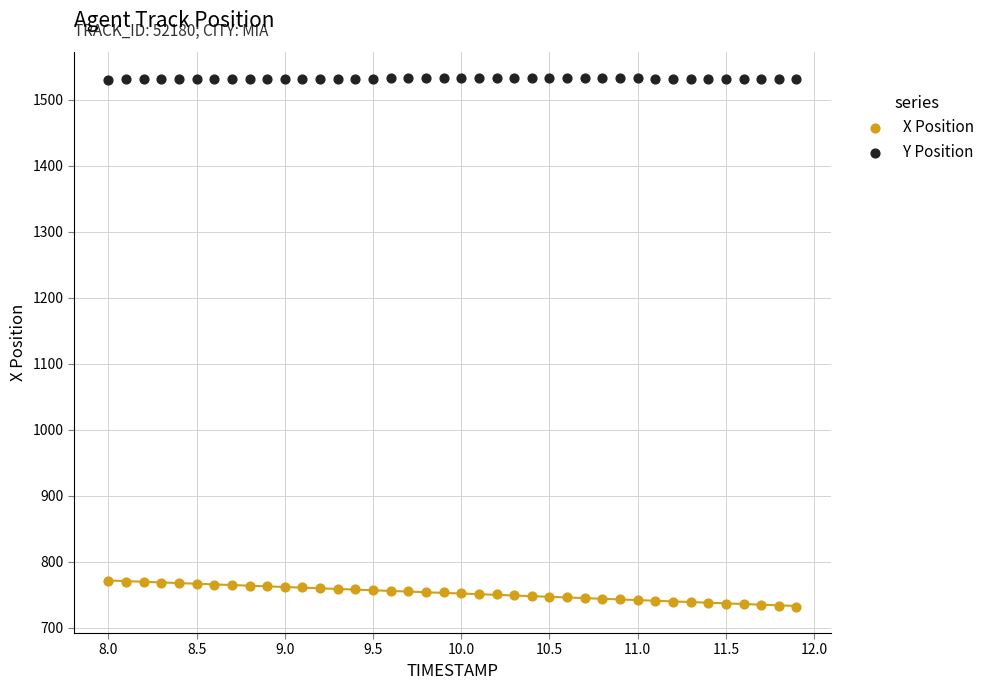

What is the X range (max minus min) for the scatter plot?

3.9